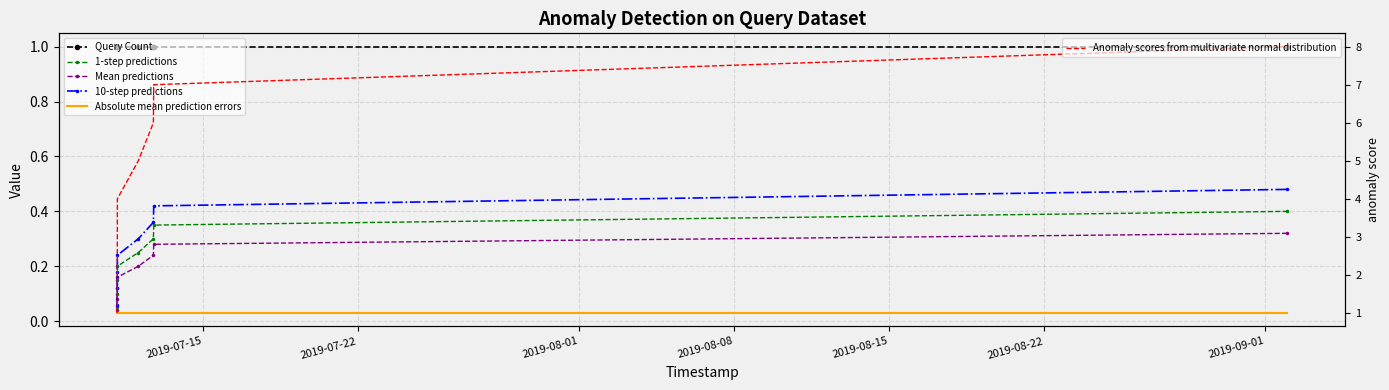

Which series has the largest total across all categories?

Anomaly scores from multivariate normal distribution